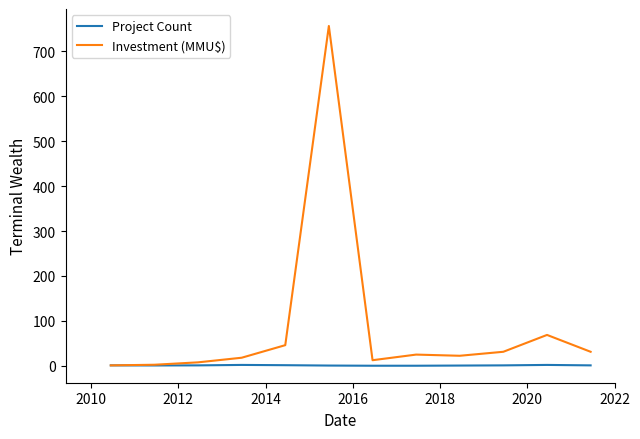

Which series has the largest total across all categories?

Investment (MMU$)